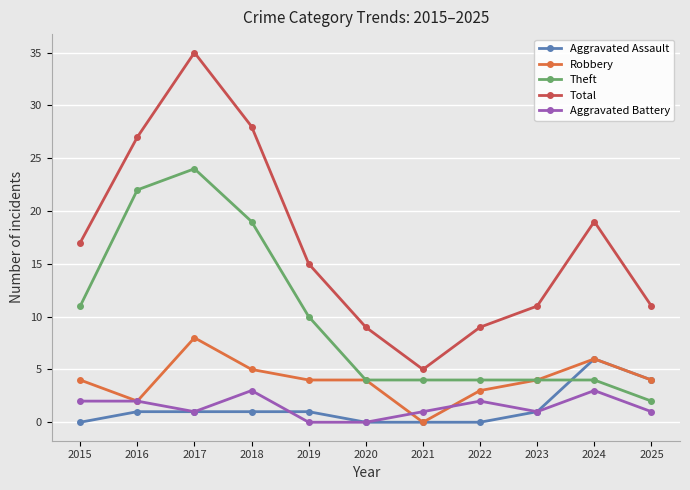

Which series has the largest total across all categories?

Total